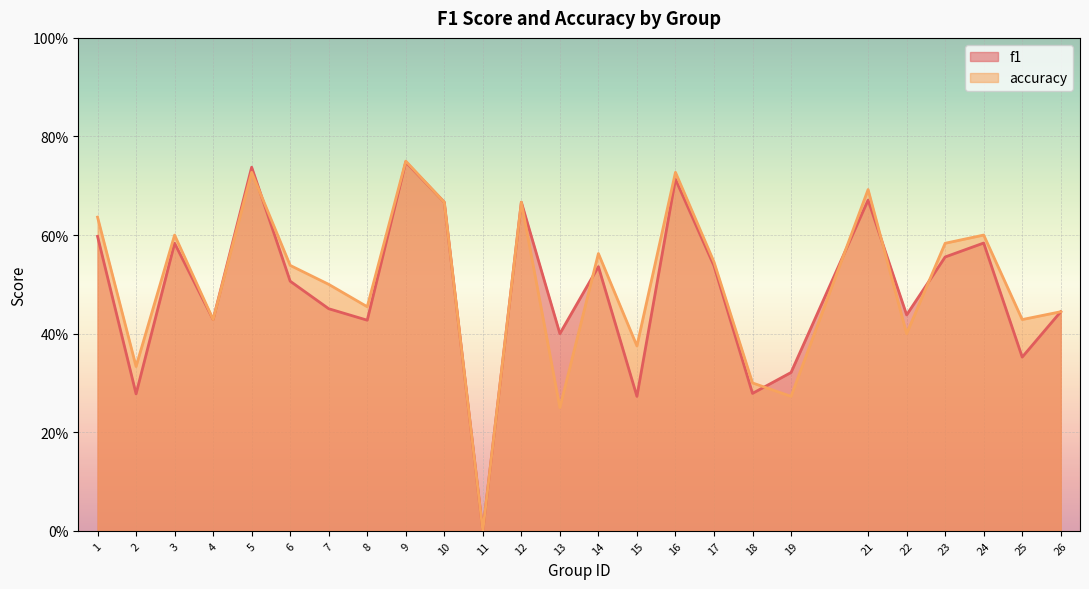

What is the sum of the accuracy values at 2 and 9?

1.1